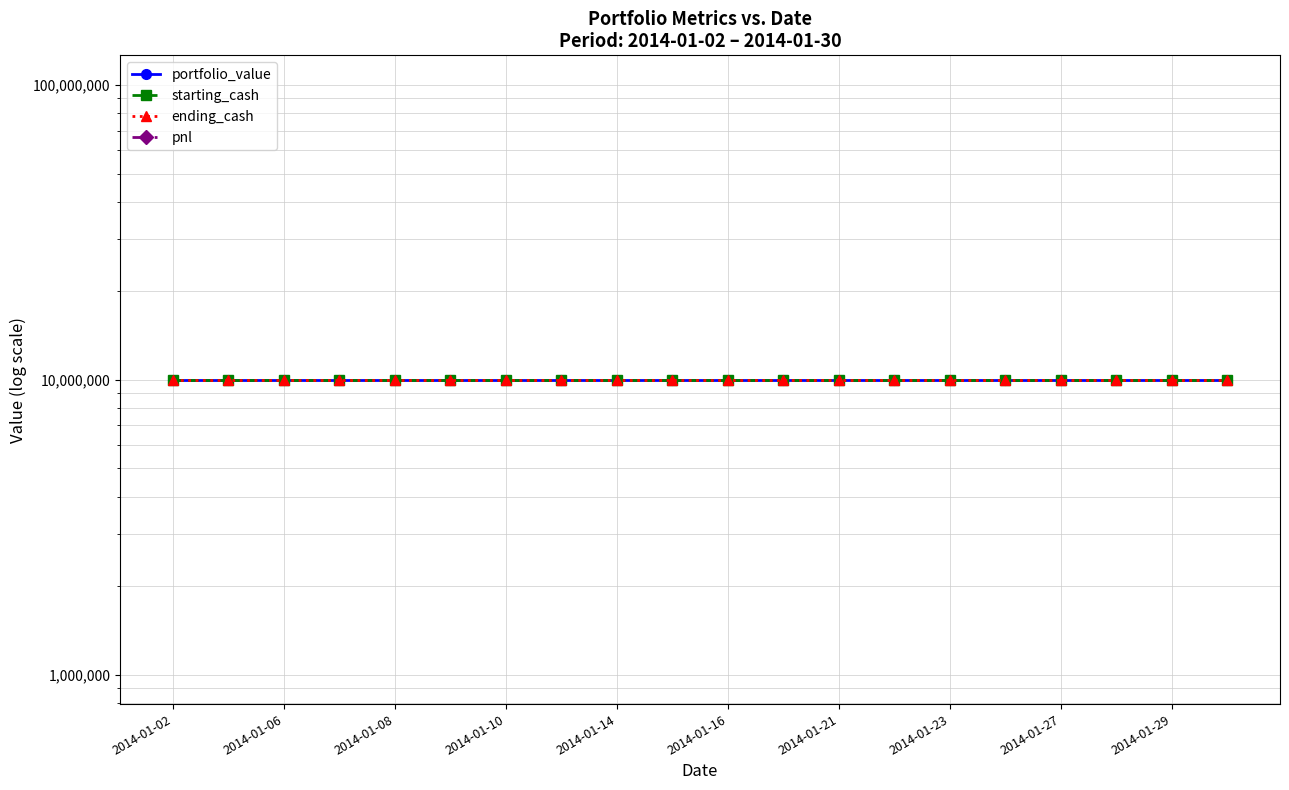

At which label is ending_cash closest to 10000000?

2014-01-02